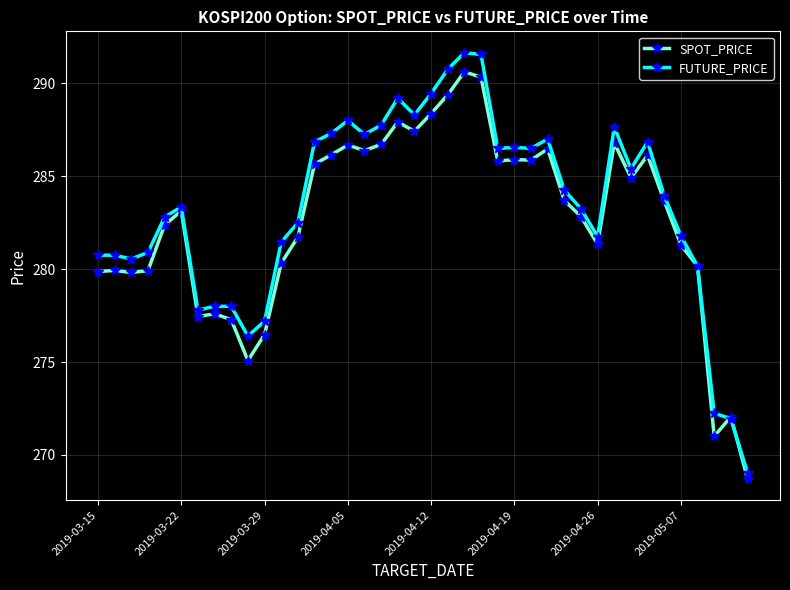

What is the average value of the SPOT_PRICE series?

282.6